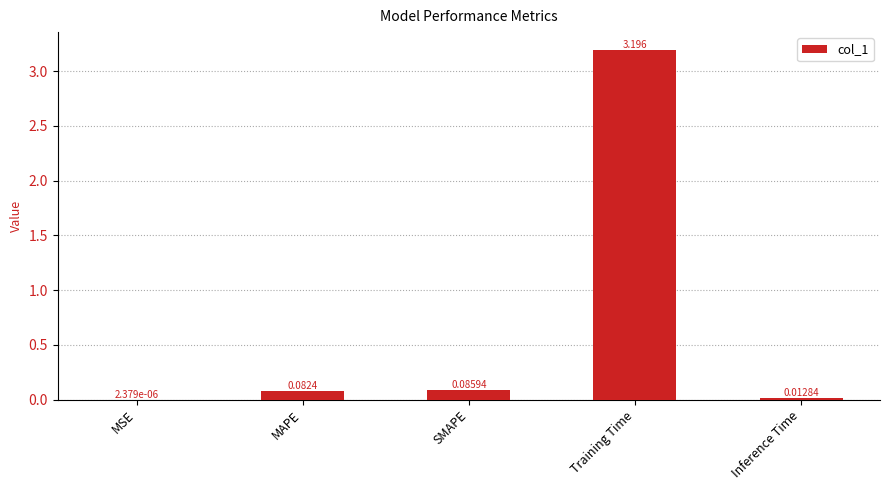

Which category has the highest value across all series?

Training Time